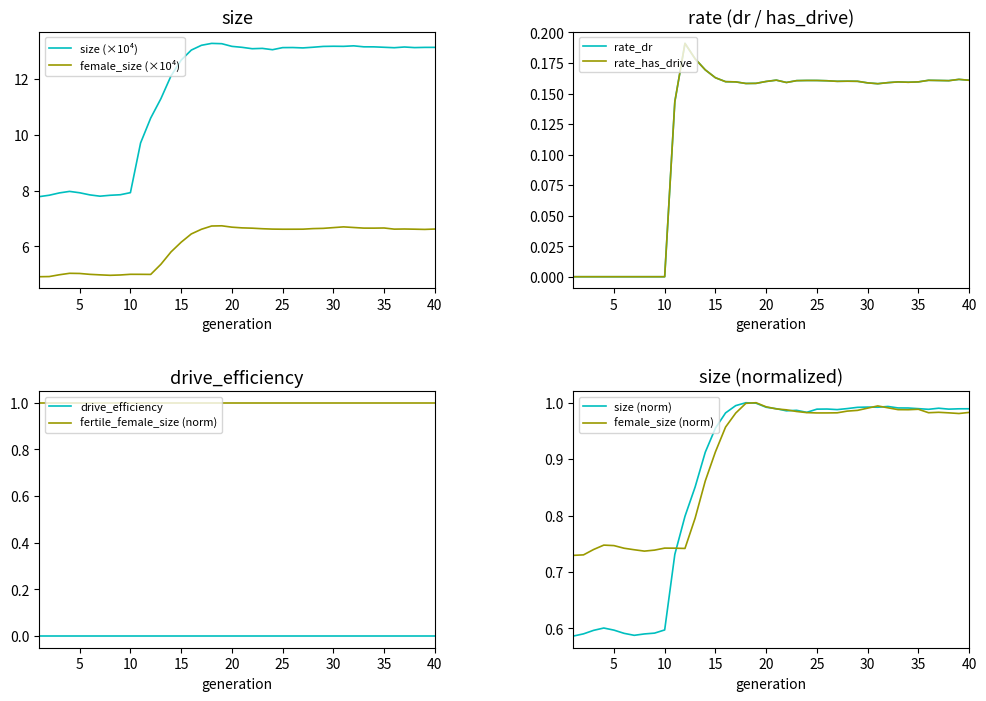

What is the lowest value of the size (×10⁴) series?

7.8